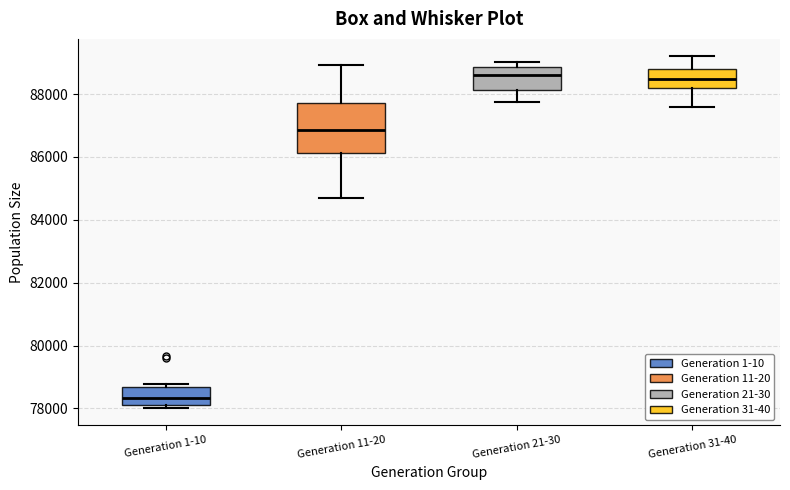

Reading left to right, read every box against the y-axis: the position of its median line, the range the box covers, and the ends of its whiskers. The values are not printed on the chart, so give them approximately, as read against the axis.

Generation 1-10: median 78400, box 78200 to 78600, whiskers 78000 to 78800
Generation 11-20: median 86800, box 86200 to 87800, whiskers 84800 to 89000
Generation 21-30: median 88600, box 88200 to 88800, whiskers 87800 to 89000
Generation 31-40: median 88400, box 88200 to 88800, whiskers 87600 to 89200